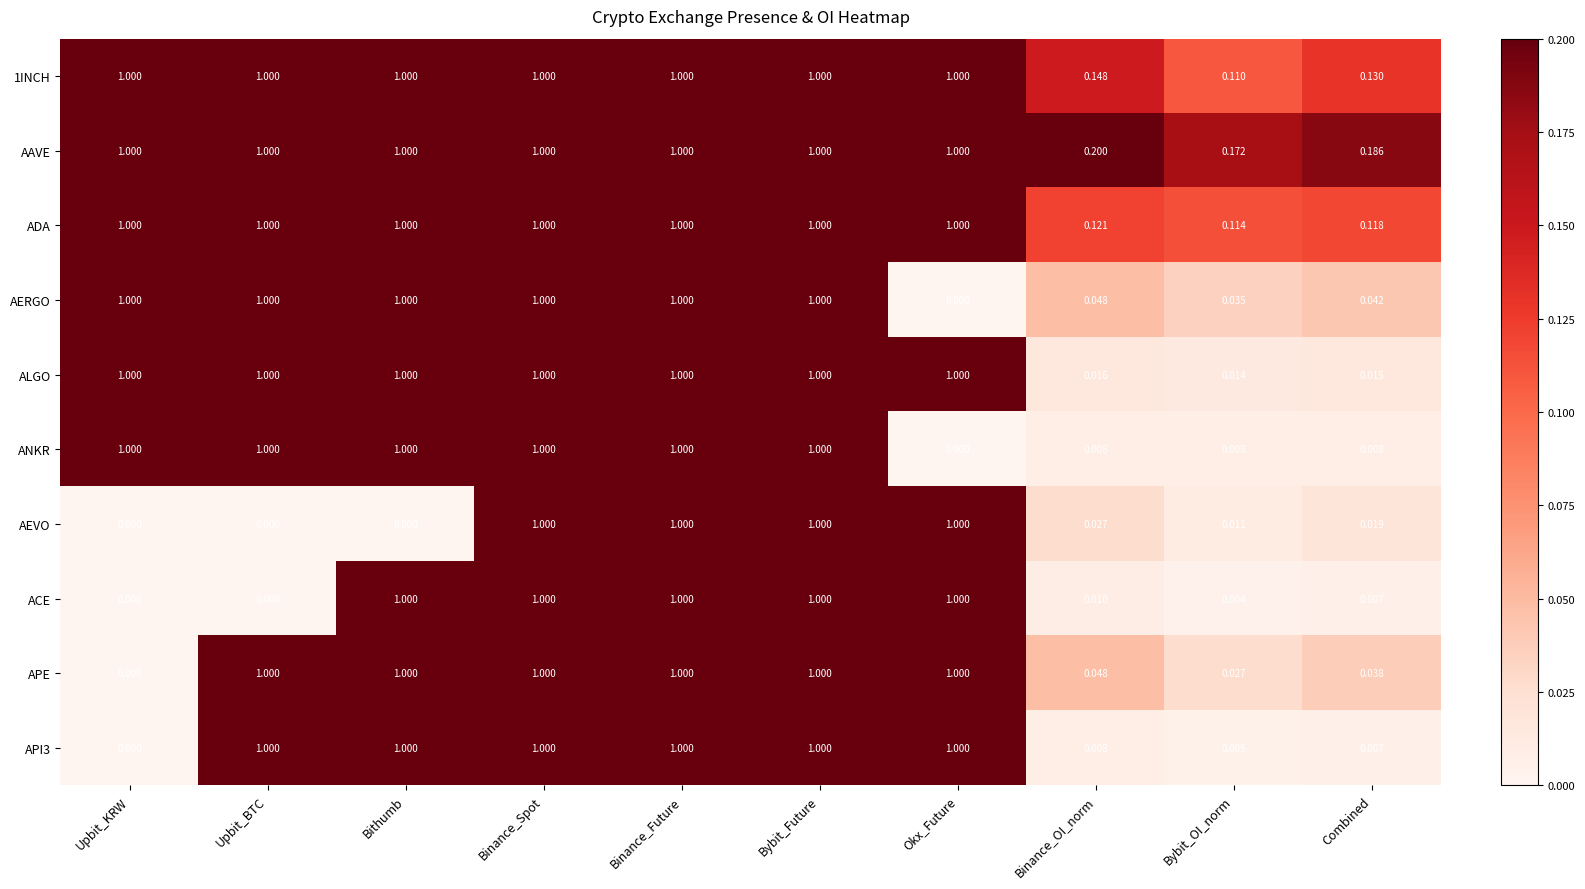

Which series has the largest total across all categories?

AAVE